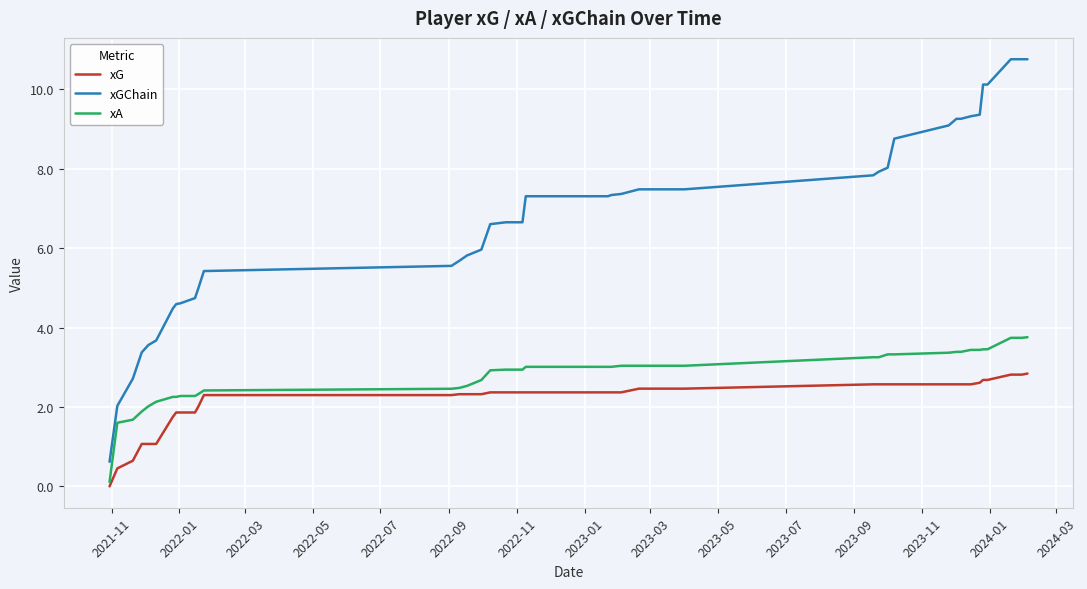

What is the sum of all xA values?

111.6